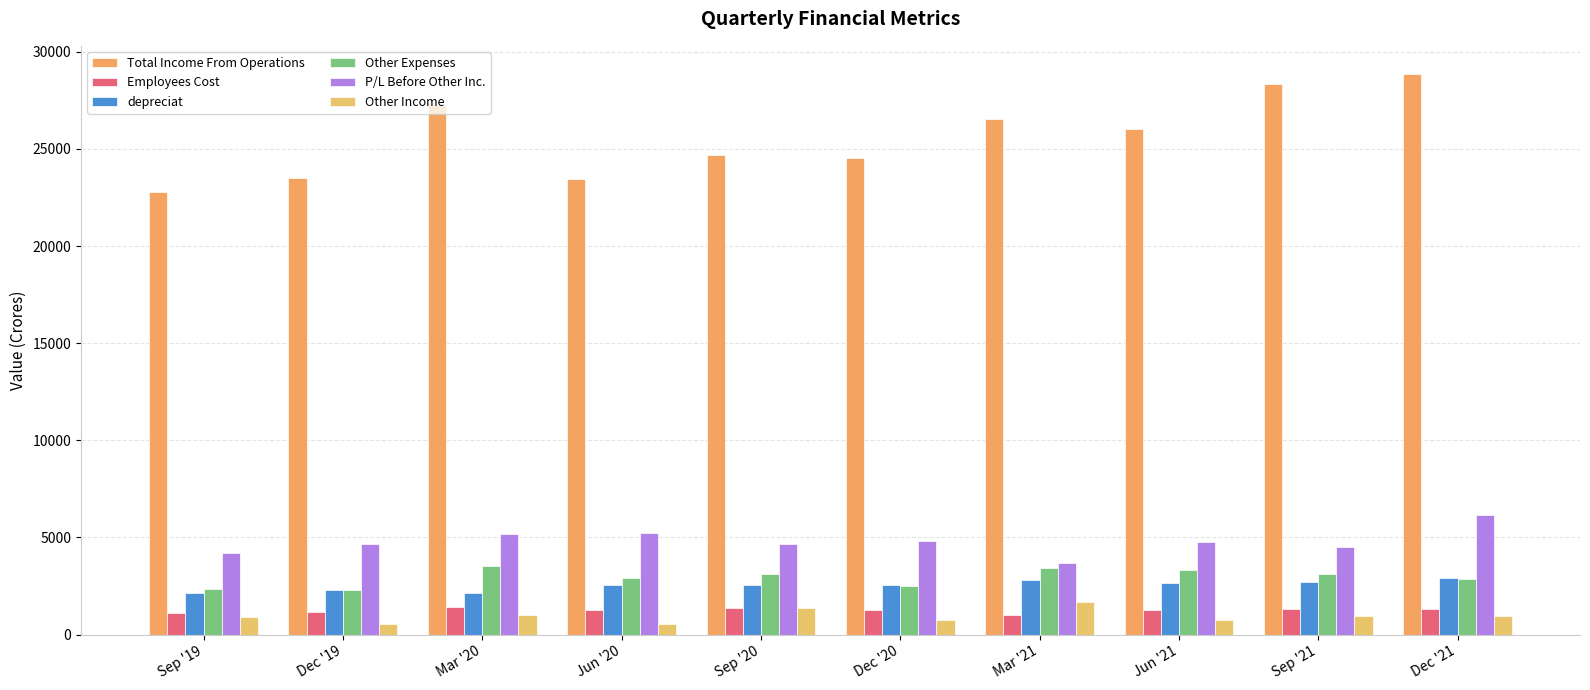

At which category is the sum across all series the highest?

Dec '21